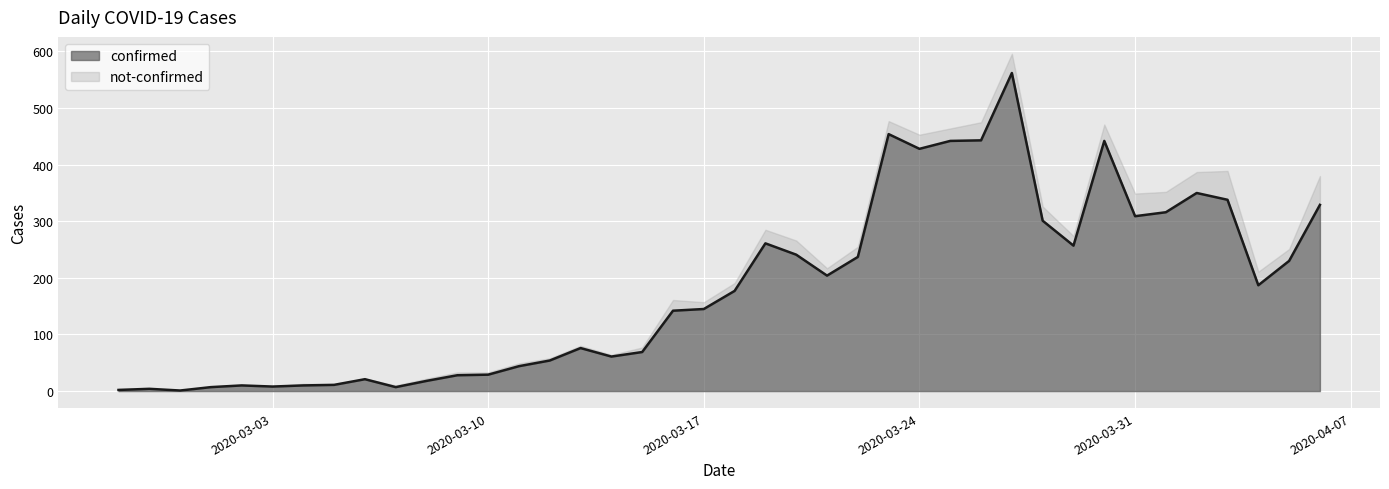

Which label corresponds to the largest value in the chart?

2020-03-27